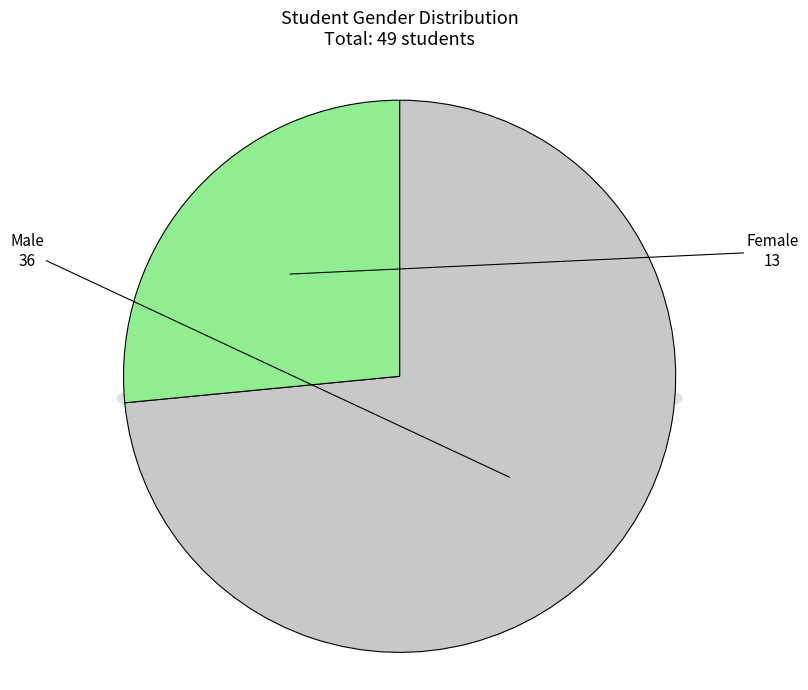

Is there any slice that represents more than half of the pie?

Yes